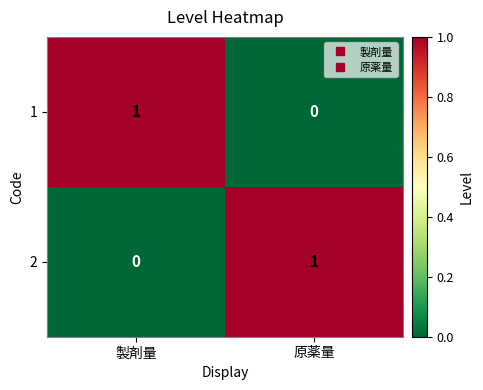

At how many categories does at least one series exceed 0?

2